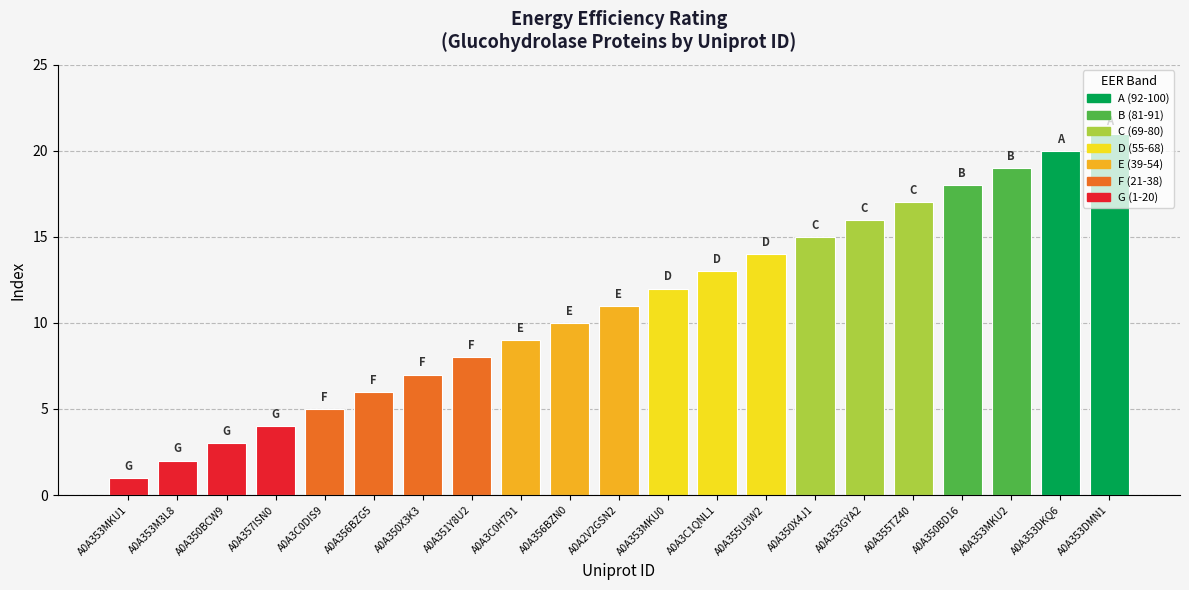

What position from the left is A0A353M3L8?

2